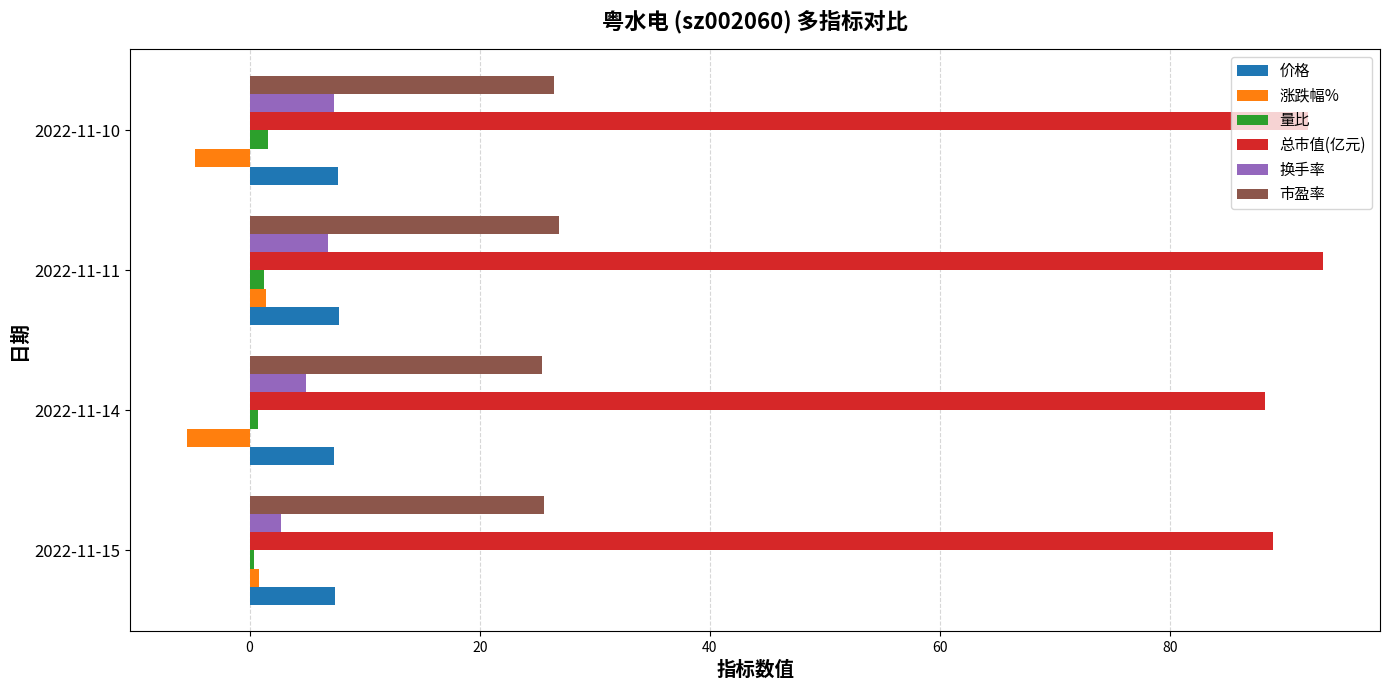

What is the smallest value displayed?

-5.4